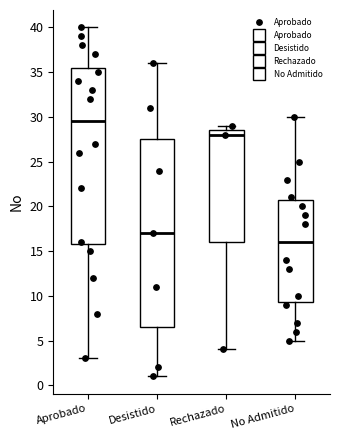

Which box is the tallest, from its lower edge to its upper edge?

Desistido